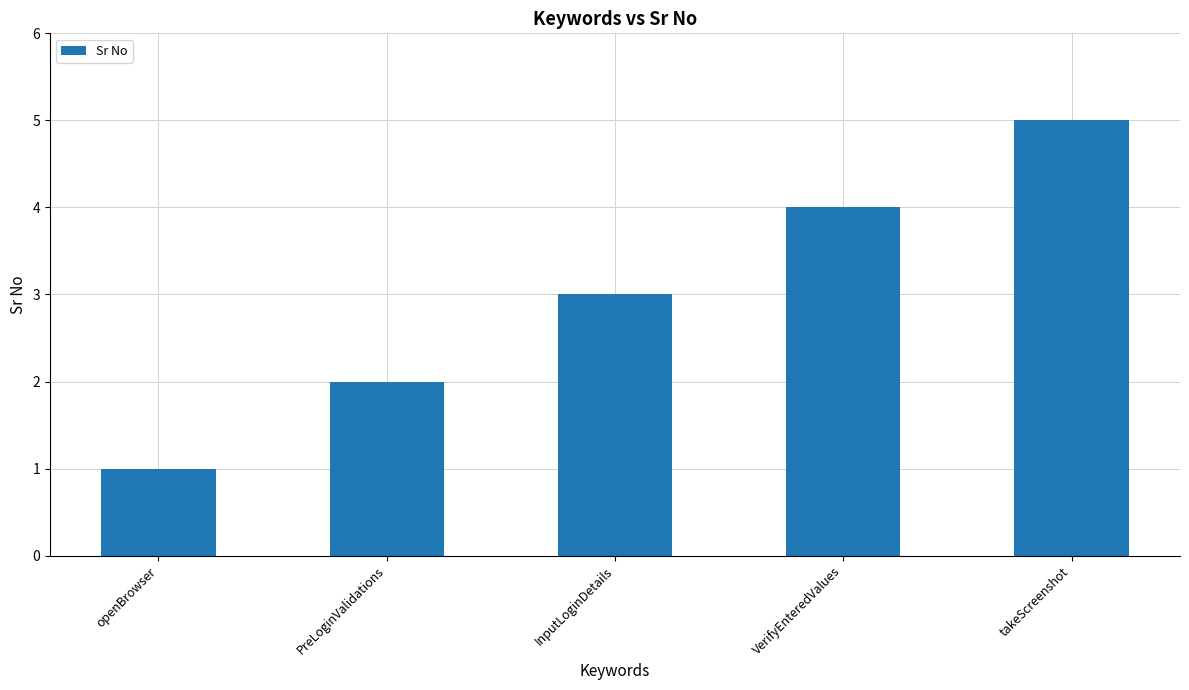

How many data points does each series have?

5